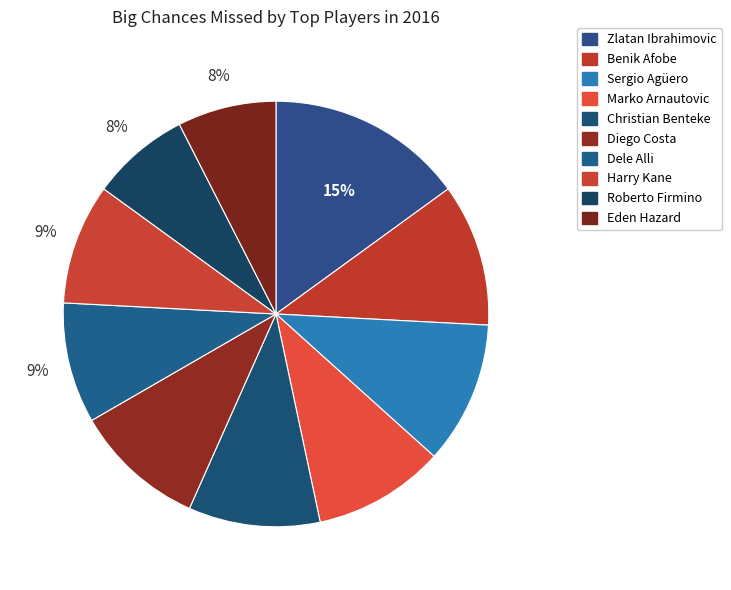

Rank the categories by value from highest to lowest.

Zlatan Ibrahimovic, Benik Afobe, Sergio Agüero, Marko Arnautovic, Christian Benteke, Diego Costa, Dele Alli, Harry Kane, Roberto Firmino, Eden Hazard